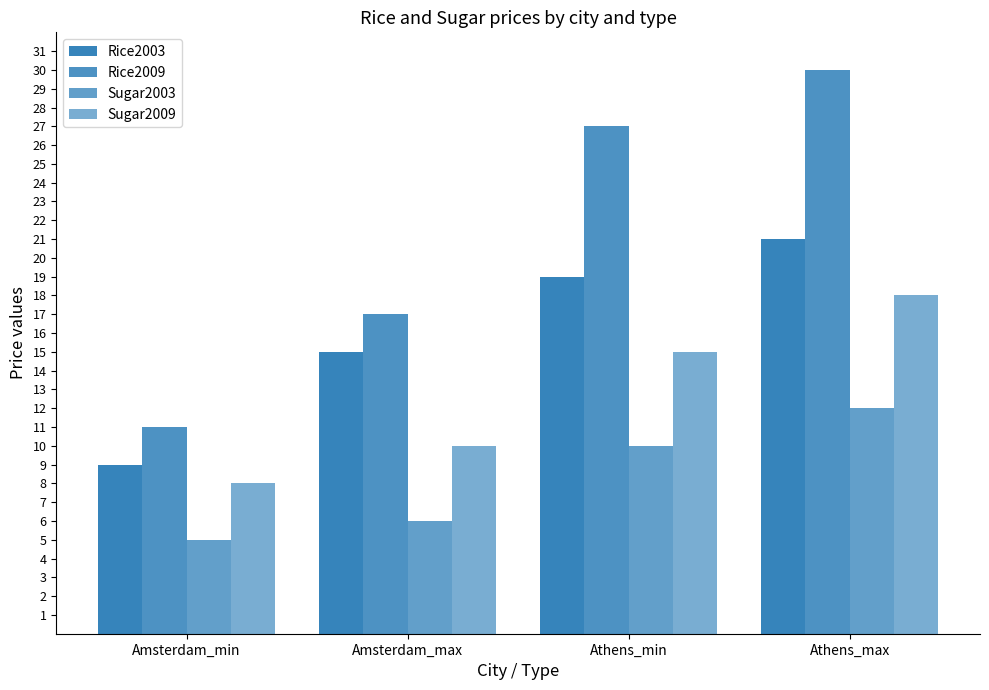

Are the bars horizontal?

No